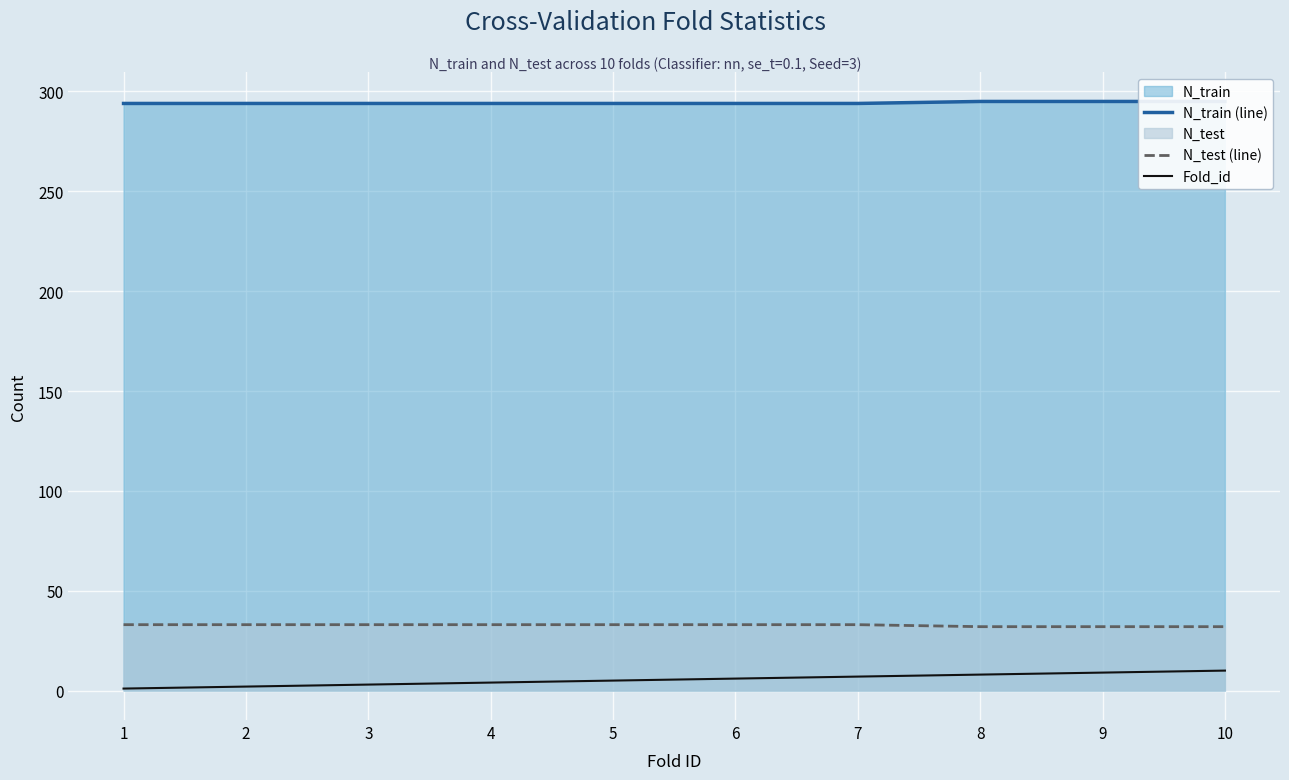

Where does the Fold_id series first go above 6?

7